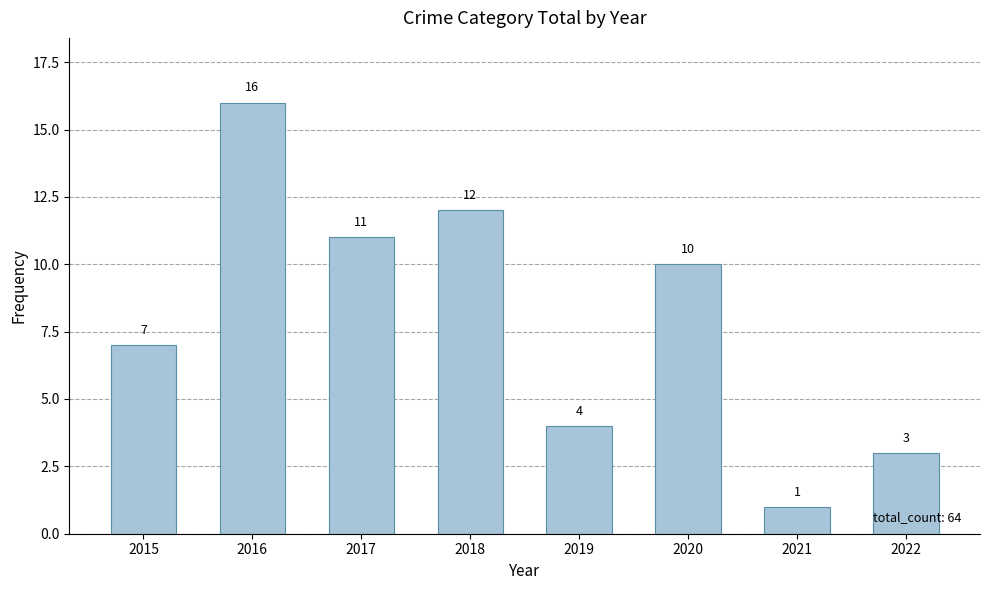

Is it true that the value at 2018 is 12?

True